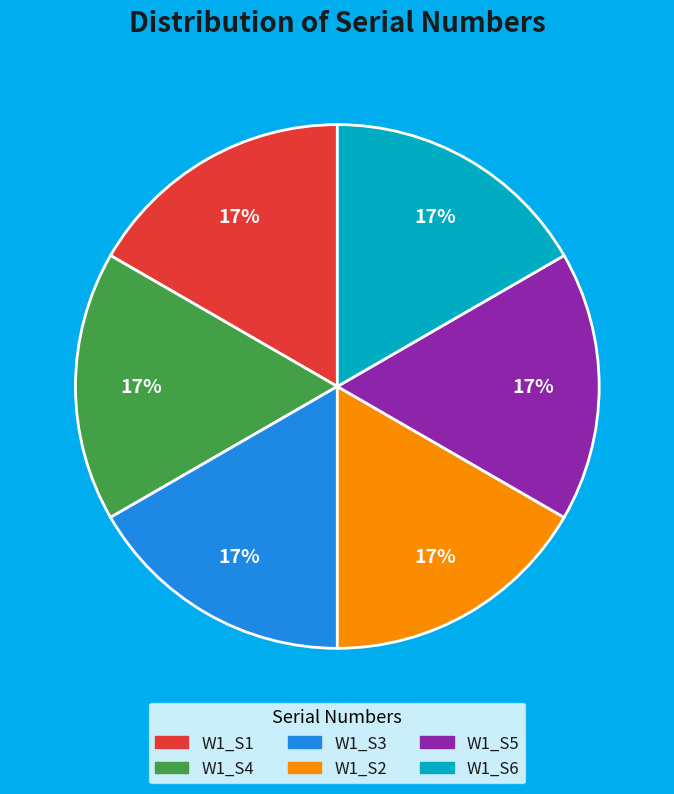

True or false: W1_S6 accounts for 24% of the total.

False